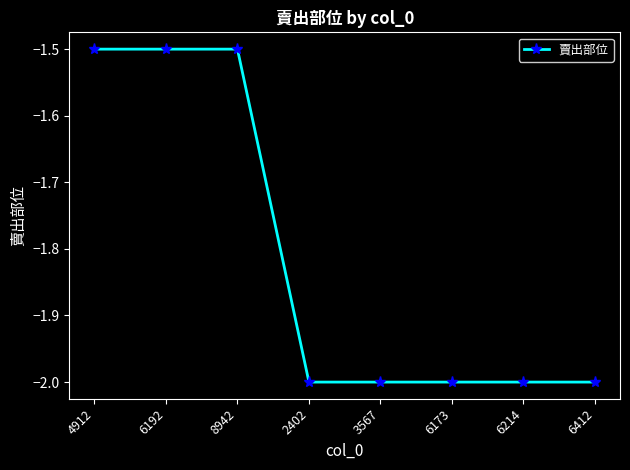

The value at 6412 is -2.0. True or false?

True